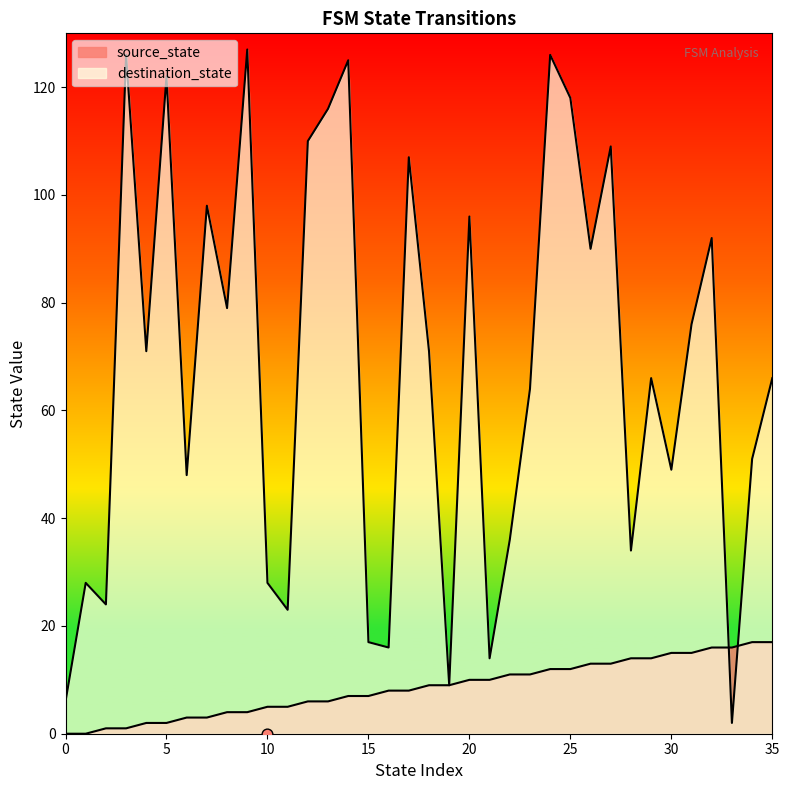

What is the total value across all series at 14?

132